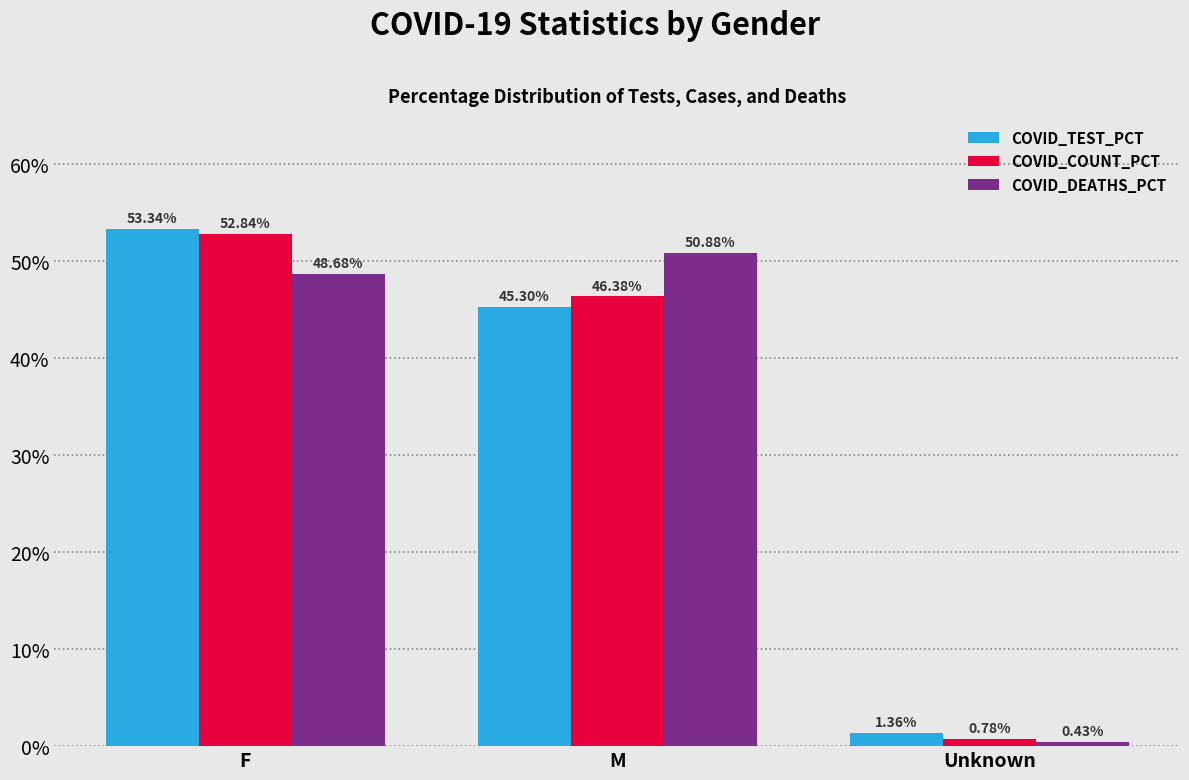

What is the average value of the COVID_TEST_PCT series?

33.3